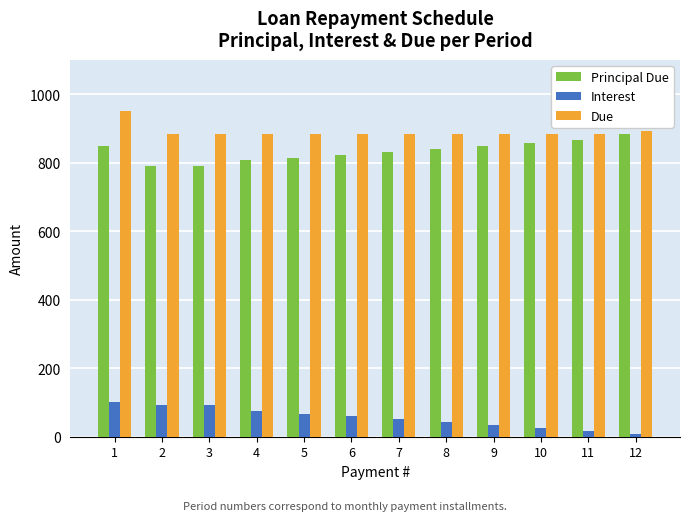

Which category has the highest value across all series?

1